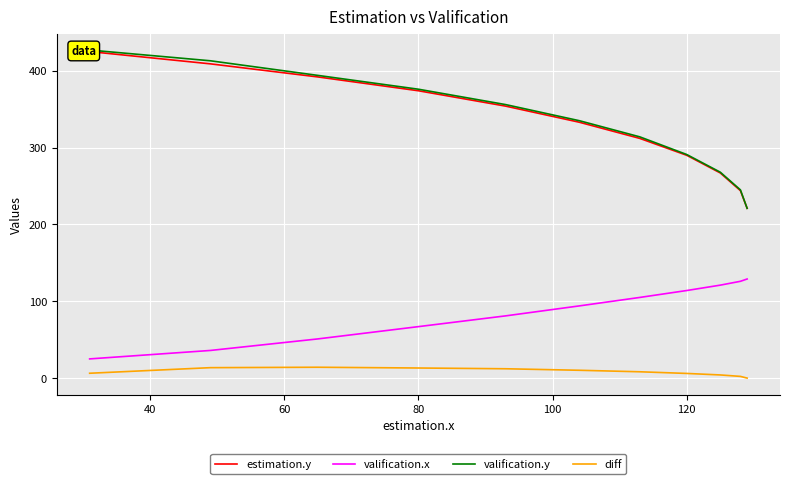

How many values in the diff series are below 8?

5